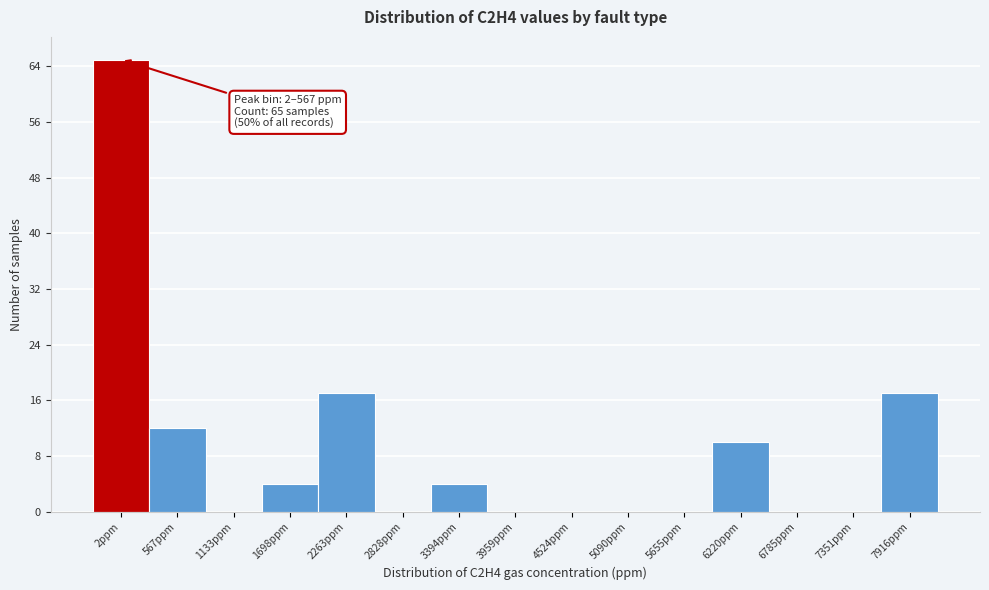

Reading right to left, what are all the values shown in this chart?

7916ppm=17	7351ppm=0	6785ppm=0	6220ppm=10	5655ppm=0	5090ppm=0	4524ppm=0	3959ppm=0	3394ppm=4	2828ppm=0	2263ppm=17	1698ppm=4	1133ppm=0	567ppm=12	2ppm=65